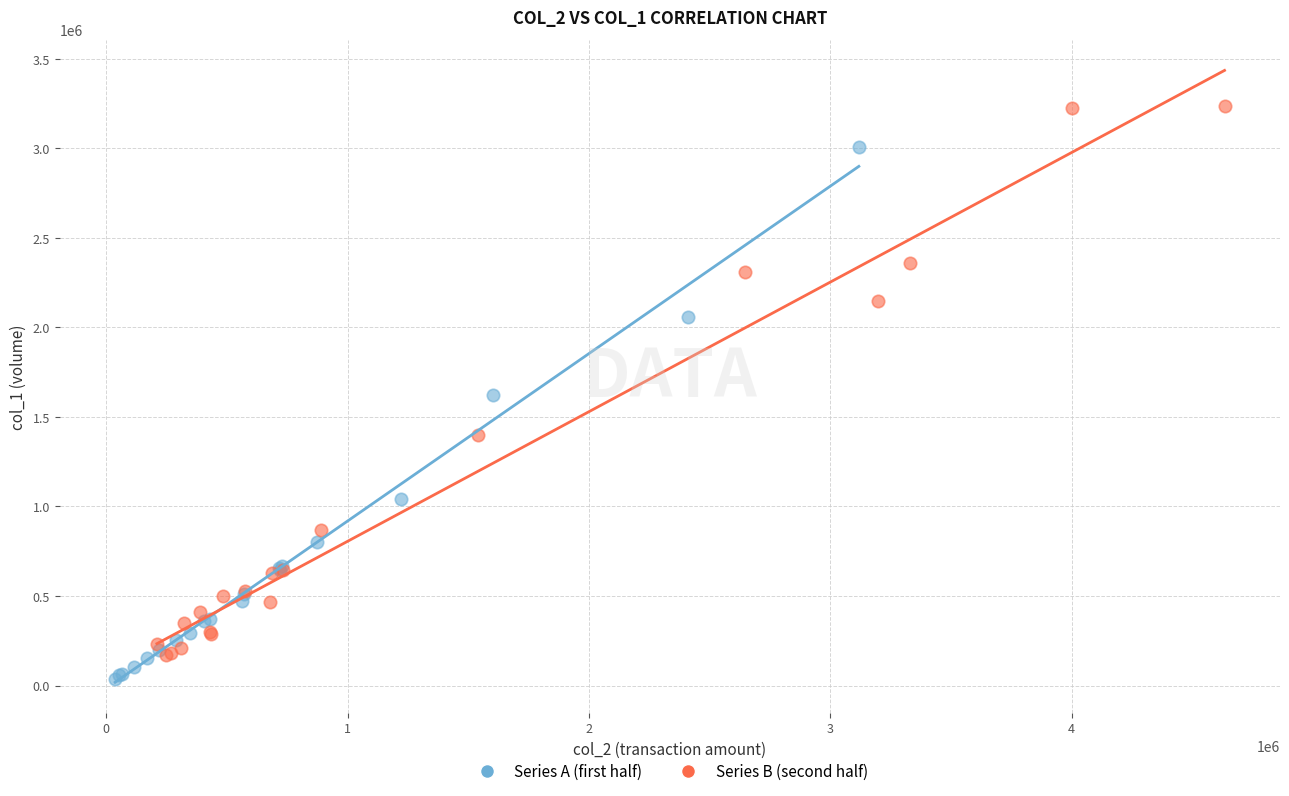

Which series reaches the maximum Y coordinate?

Series B (second half)